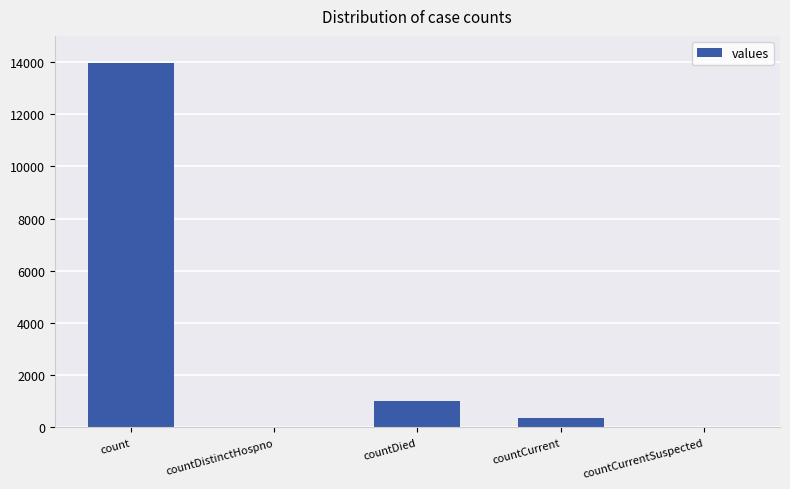

How many data points does each series have?

5